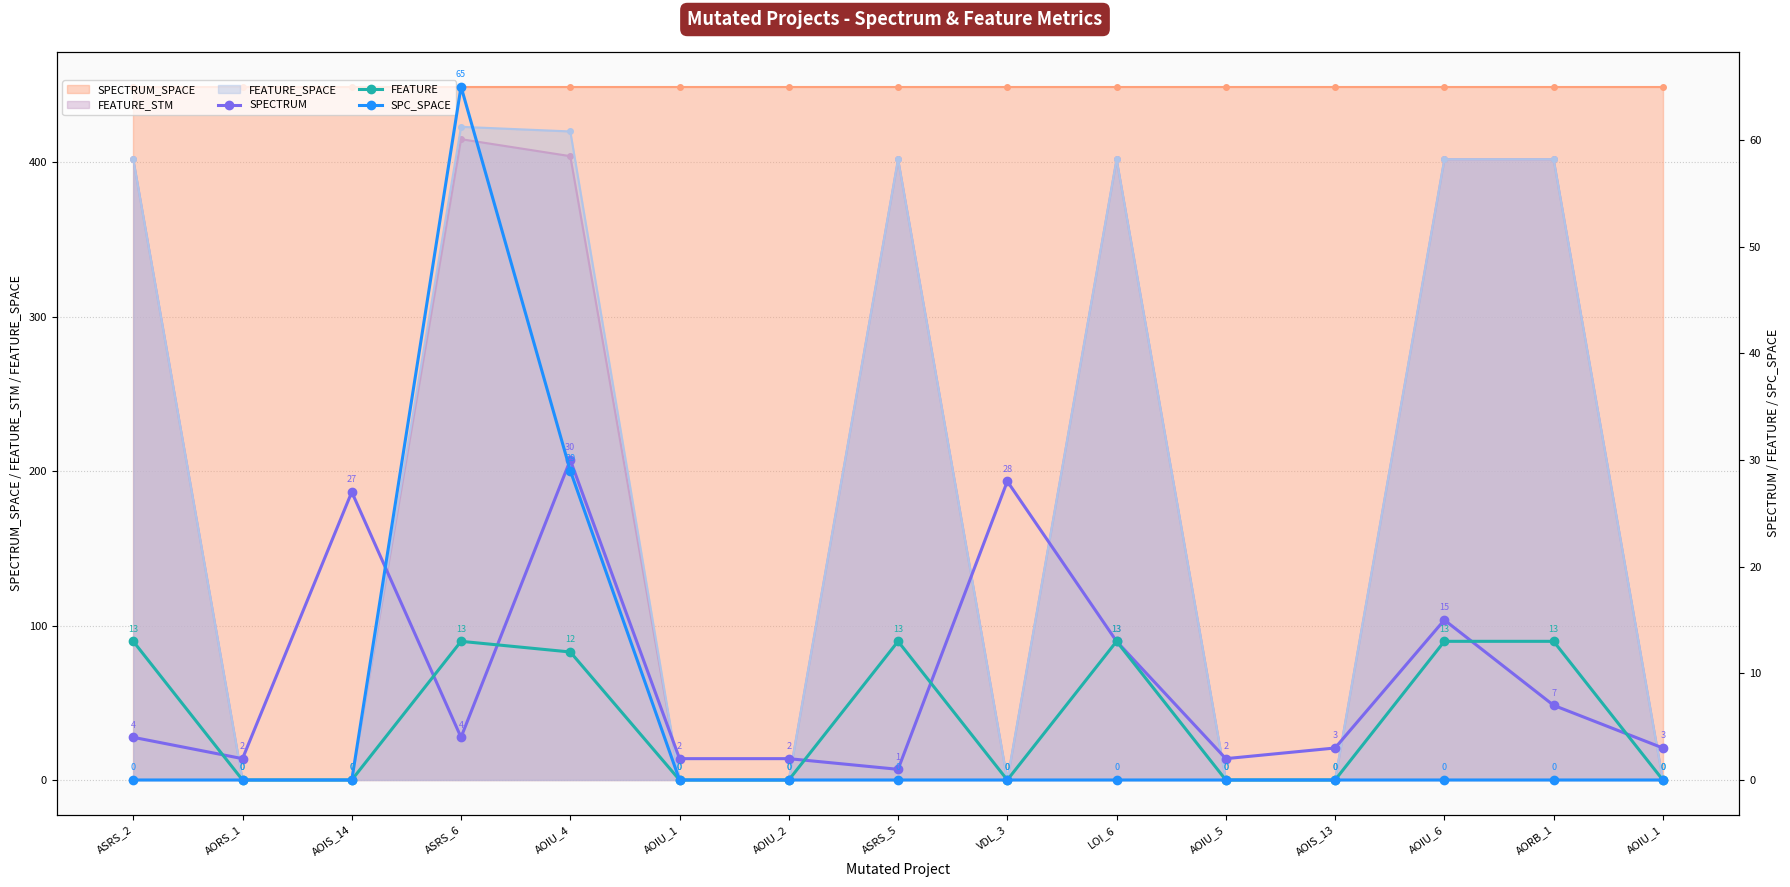

What is the label of the 7th point from the right?

VDL_3